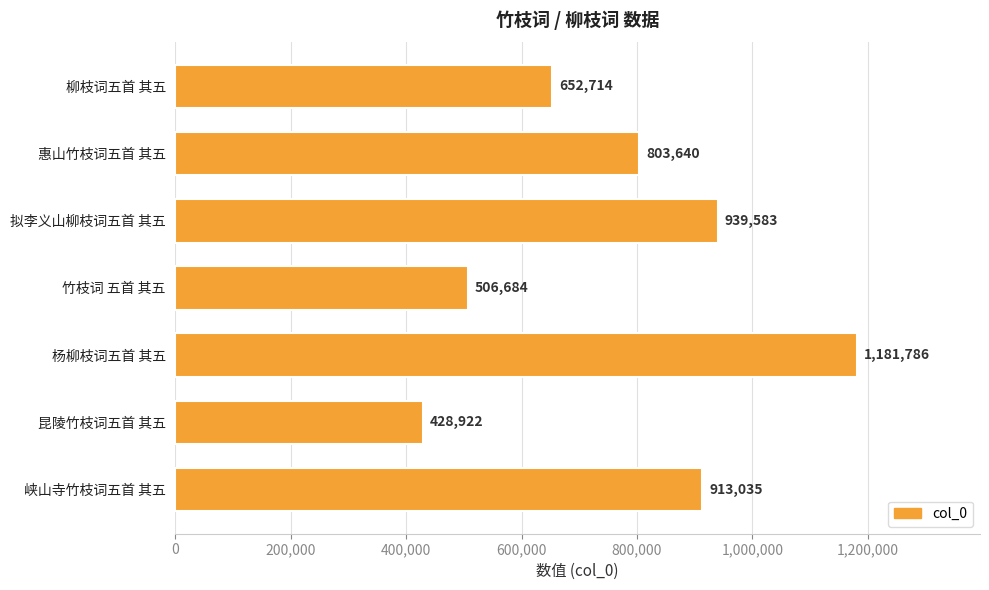

Rank the categories by value from highest to lowest.

杨柳枝词五首 其五, 拟李义山柳枝词五首 其五, 峡山寺竹枝词五首 其五, 惠山竹枝词五首 其五, 柳枝词五首 其五, 竹枝词 五首 其五, 昆陵竹枝词五首 其五